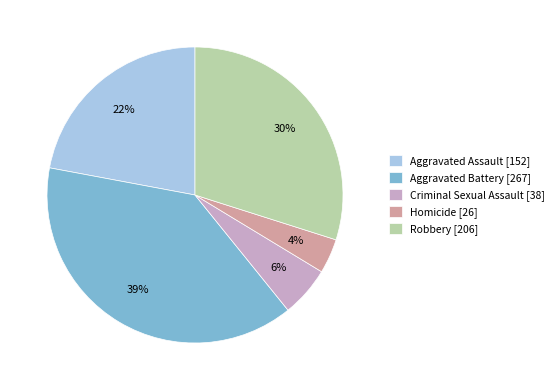

The Criminal Sexual Assault slice represents 6% of the pie. True or false?

True